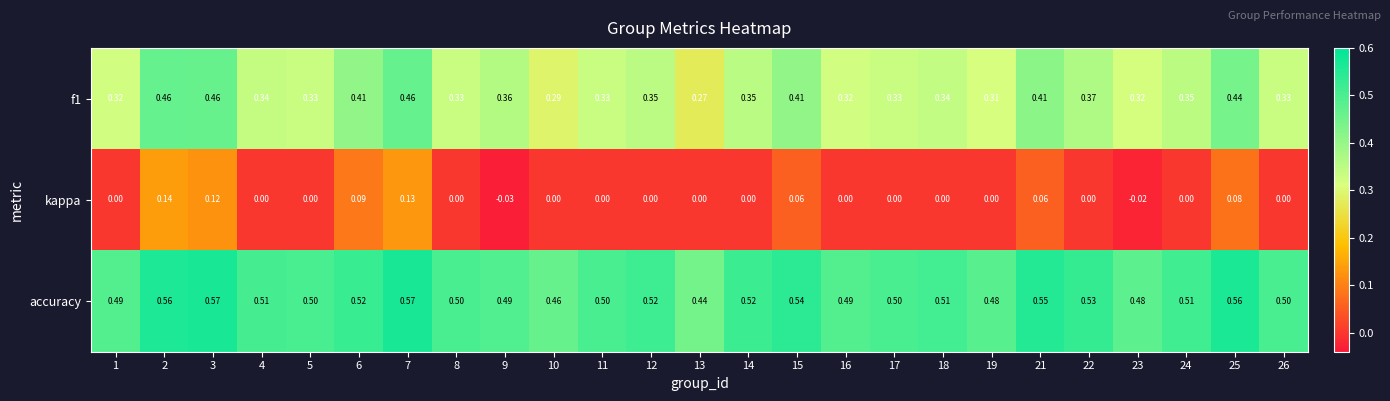

Which series has the largest total across all categories?

accuracy